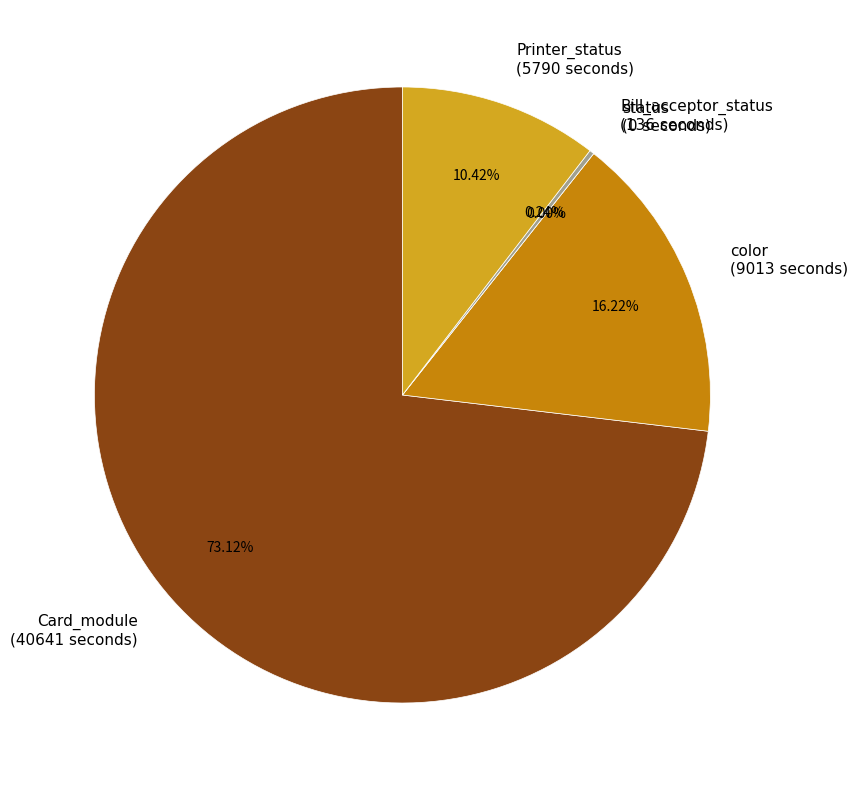

The status slice represents 10% of the pie. True or false?

False